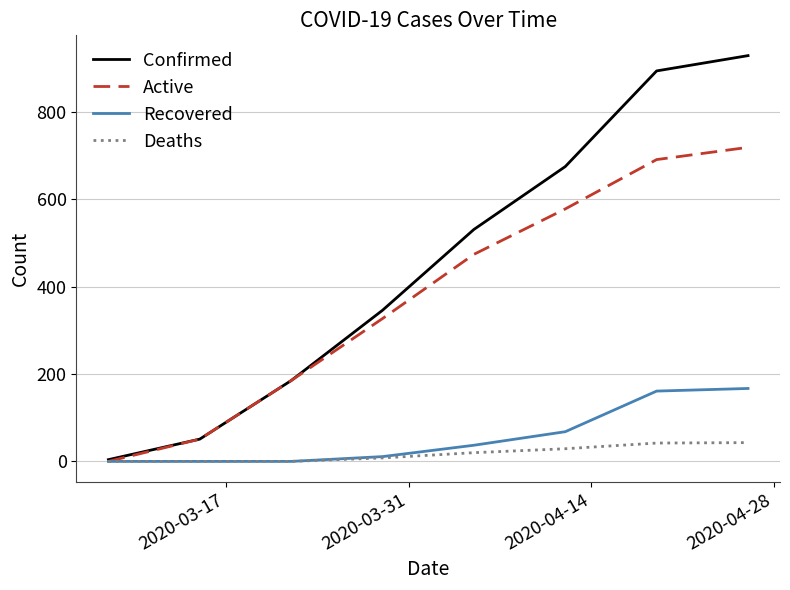

What is the greatest value displayed?

929